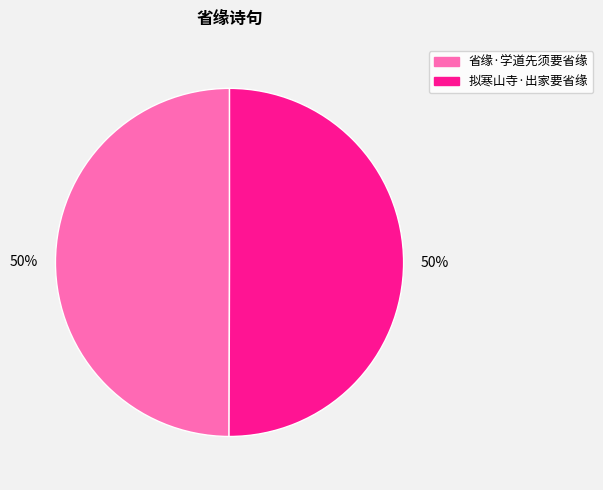

How many segments does this pie chart have?

2